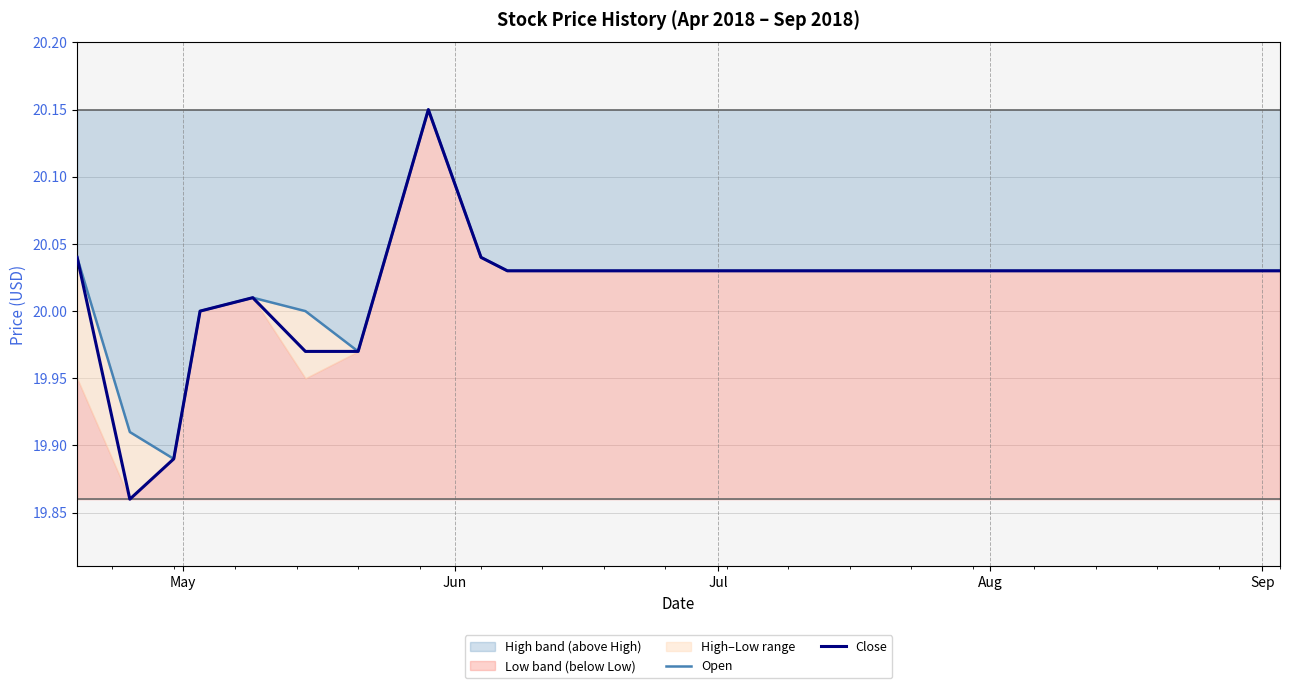

What is the minimum value shown in the chart?

19.9